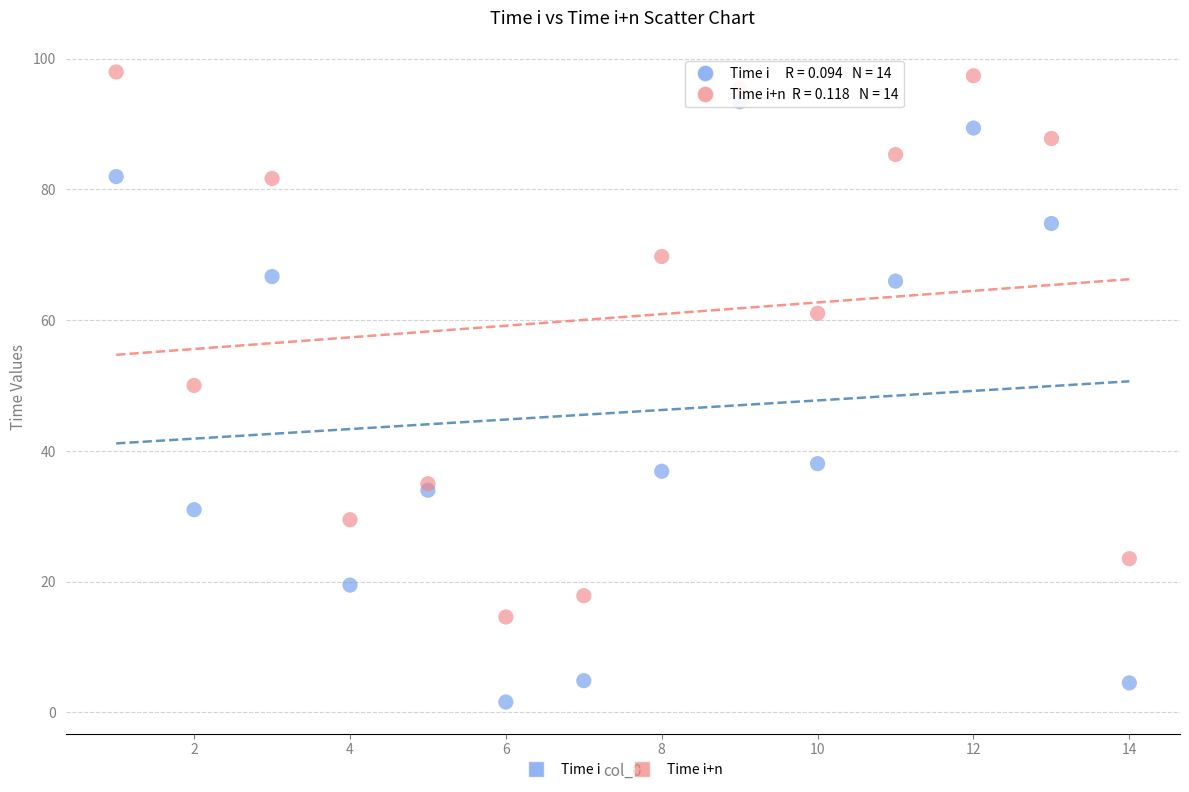

Which series reaches the minimum Y coordinate?

Time i